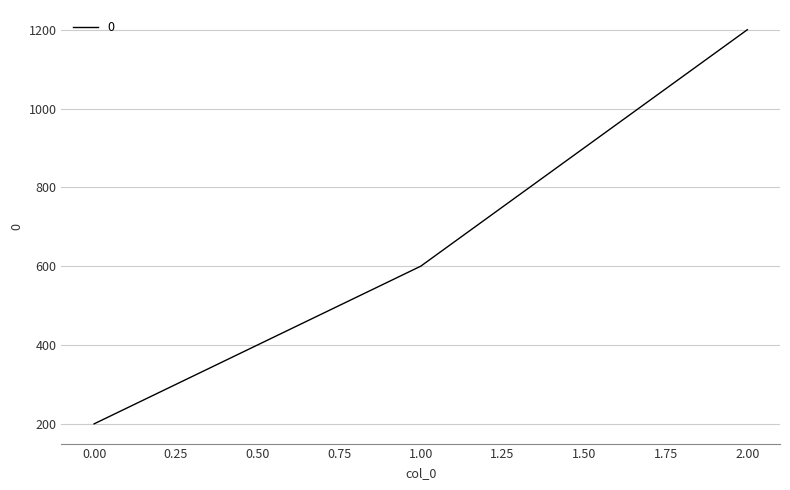

How many lines are shown in the chart?

1